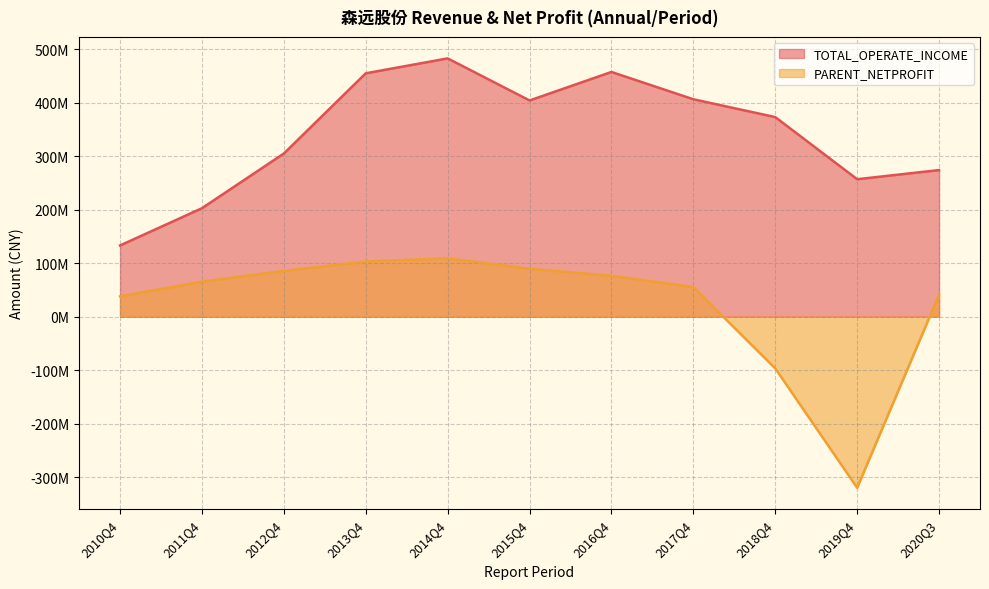

What is the spread (max minus min) of values at 2019Q4?

577070365.0